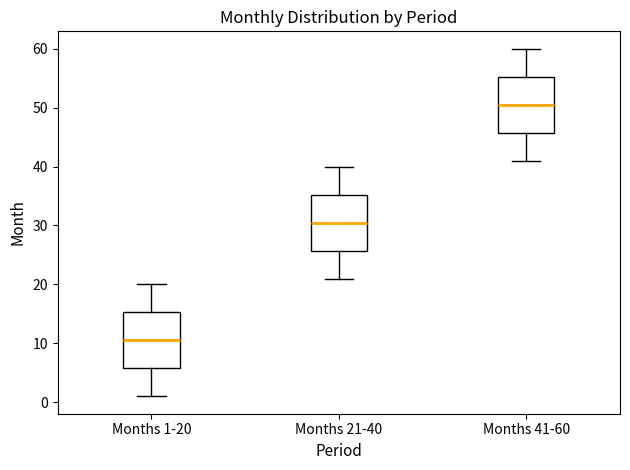

Which box has the highest median line?

Months 41-60